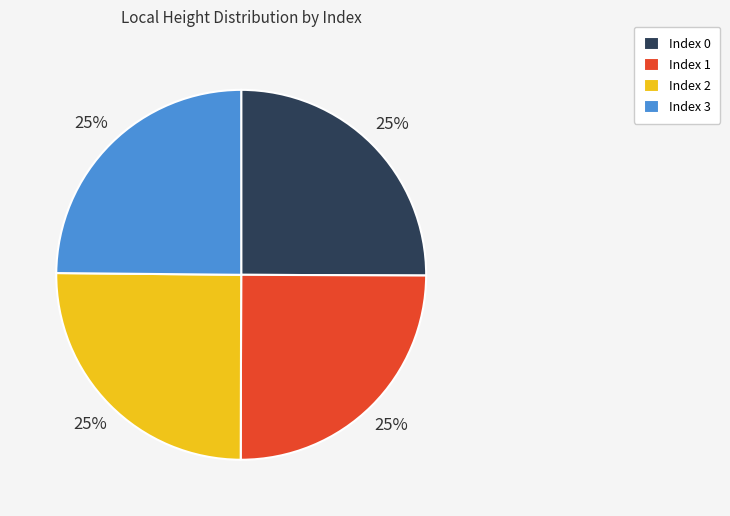

To the nearest percent, what is the average slice percentage?

25%